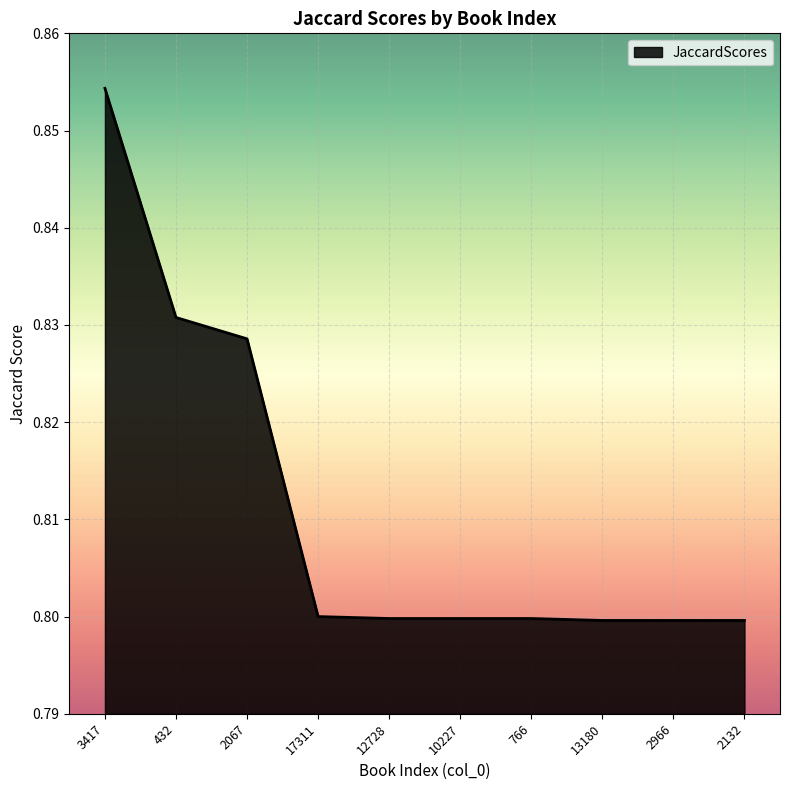

Between 2067 and 10227, which is larger?

2067